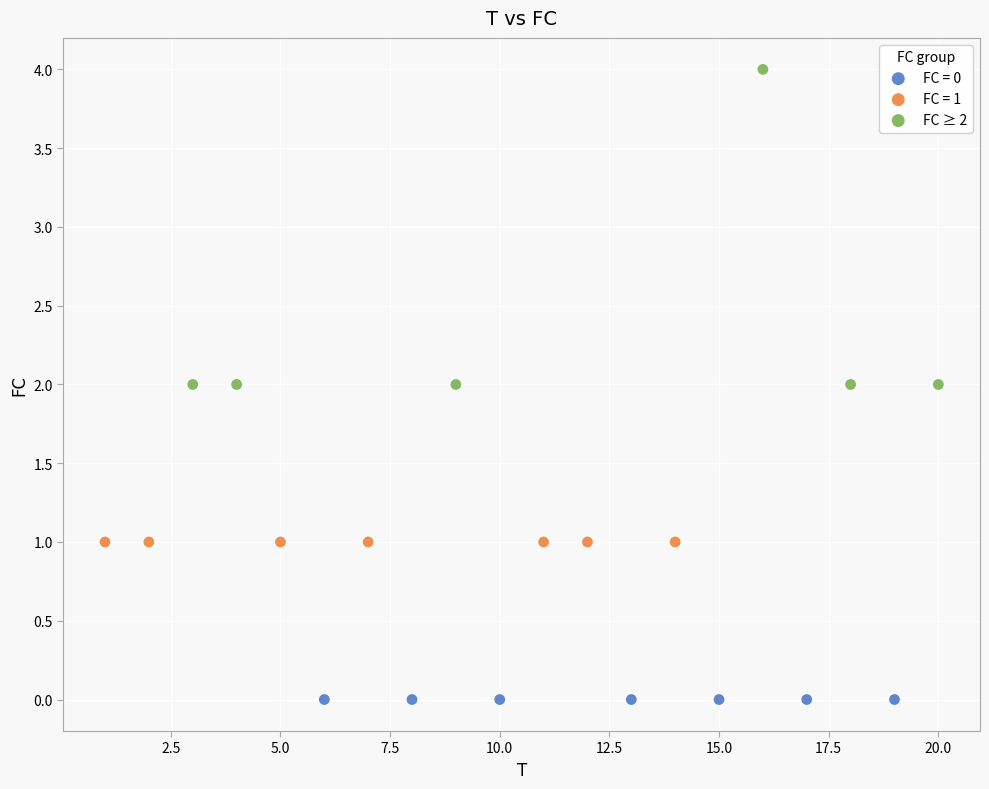

Which series reaches the minimum Y coordinate?

FC = 0